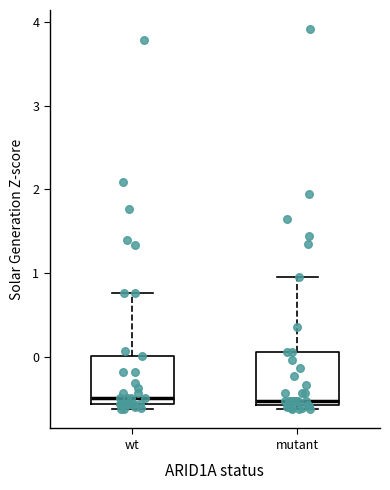

Reading left to right, read every box against the y-axis: the position of its median line, the range the box covers, and the ends of its whiskers. The values are not printed on the chart, so give them approximately, as read against the axis.

wt: median -0.5, box -0.6 to 0.0, whiskers -0.6 (just below the box's lower edge) to 0.8
mutant: median -0.5, box -0.6 to 0.1, whiskers -0.6 (just below the box's lower edge) to 1.0